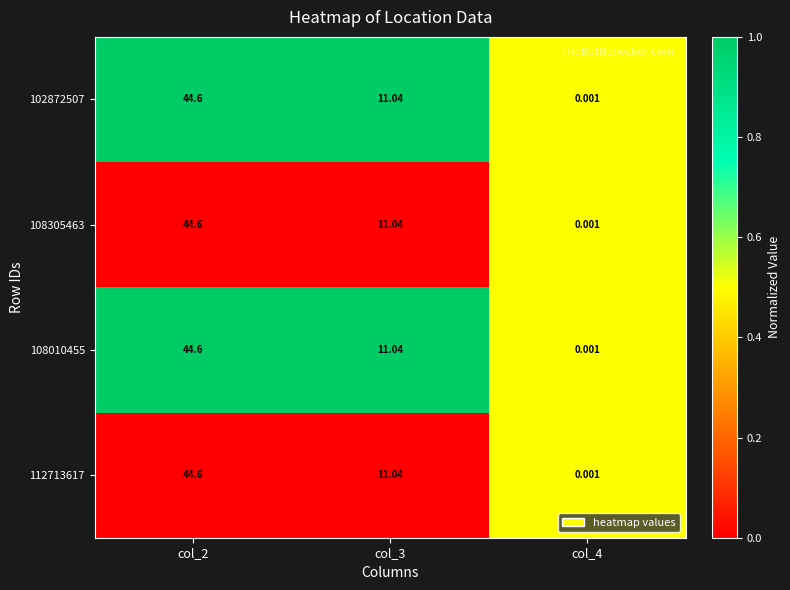

How many distinct data groups are displayed?

4